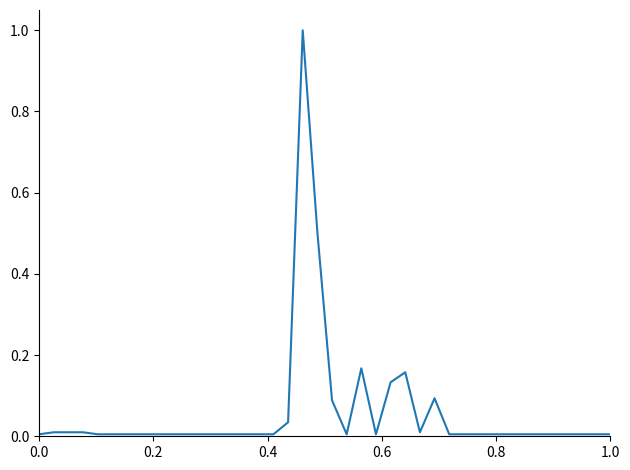

What is the maximum value shown in the chart?

1.0